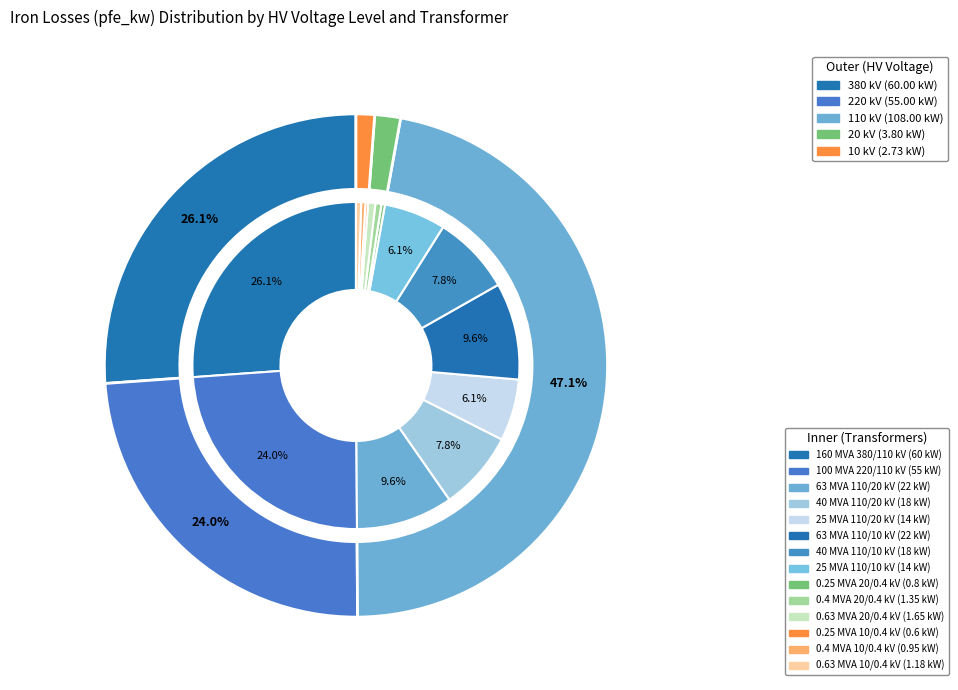

Does any single category account for the majority?

No